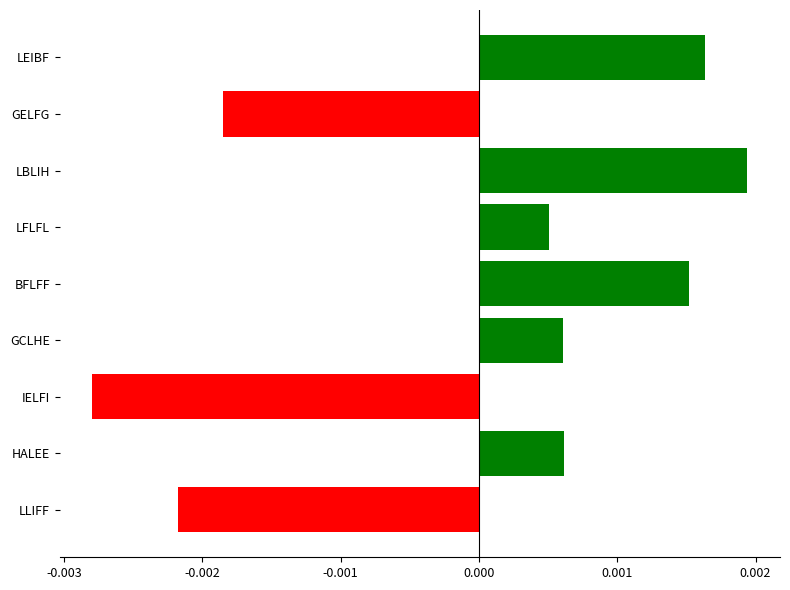

Between LFLFL and BFLFF, which is larger?

BFLFF